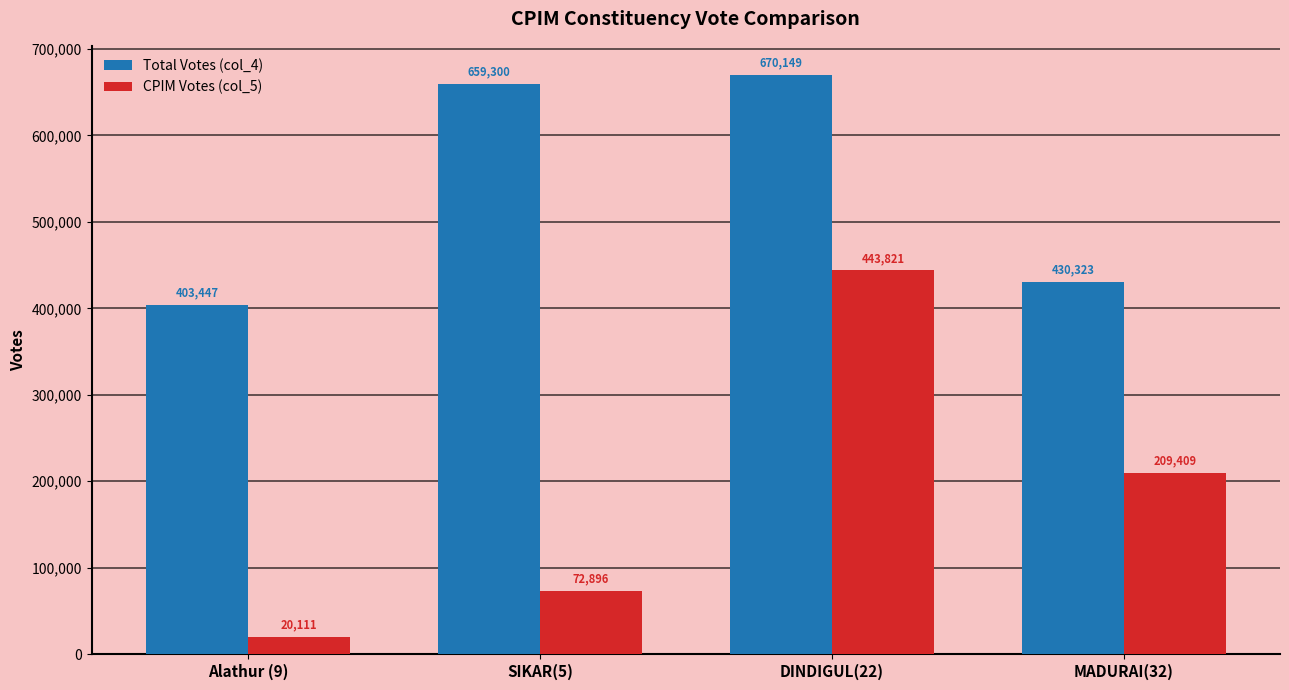

Is the value of CPIM Votes (col_5) at Alathur (9) greater than the value of Total Votes (col_4) at Alathur (9)?

No